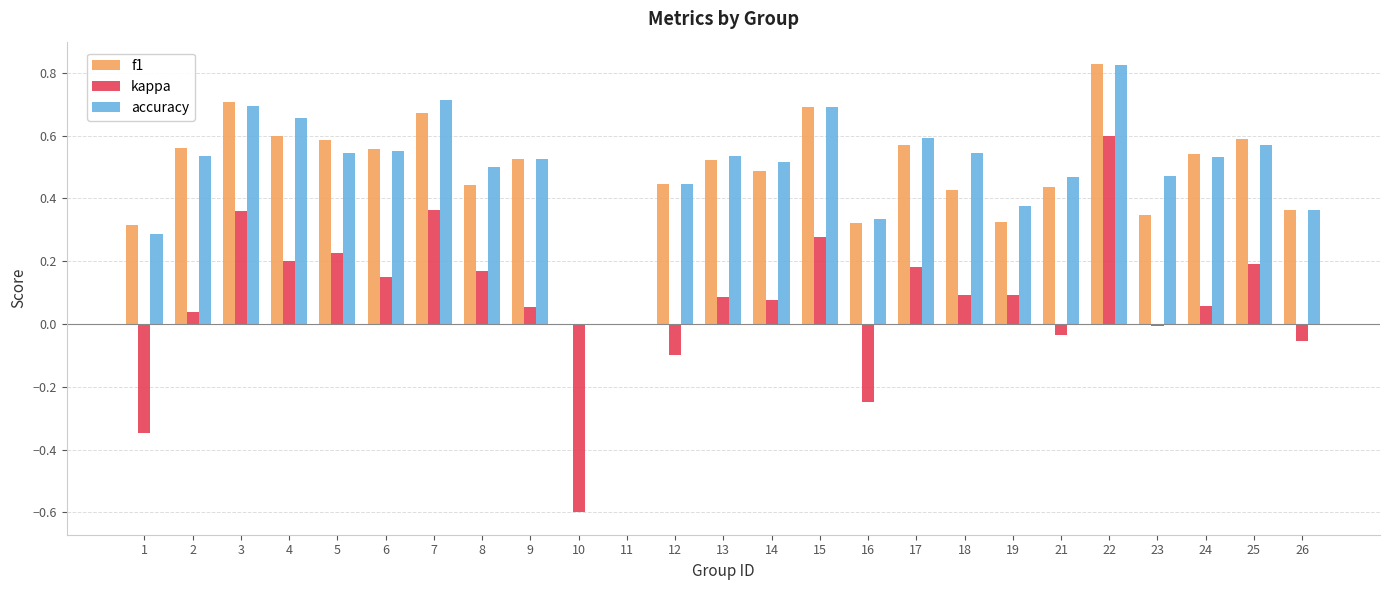

Which series changed the most between 4 and 18?

f1